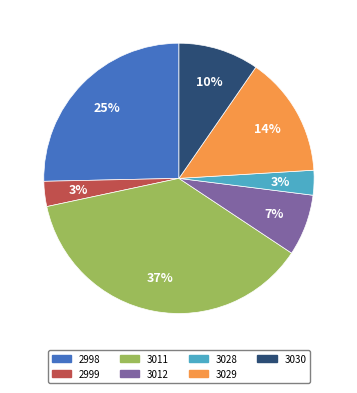

How many slices are in this pie chart?

7